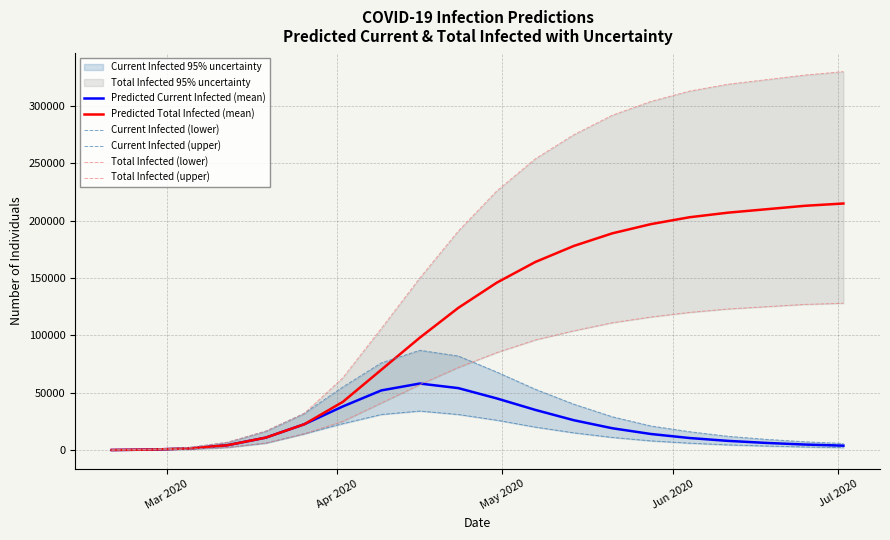

What is the difference between the maximum and minimum values in the Total Infected (upper) series?

329925